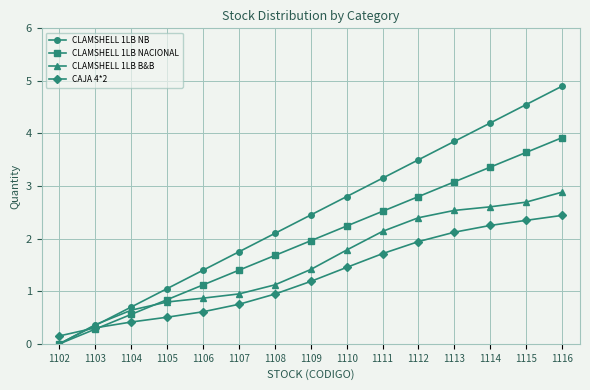

What is the value of the CLAMSHELL 1LB NACIONAL point at the 6th from the left?

1.4